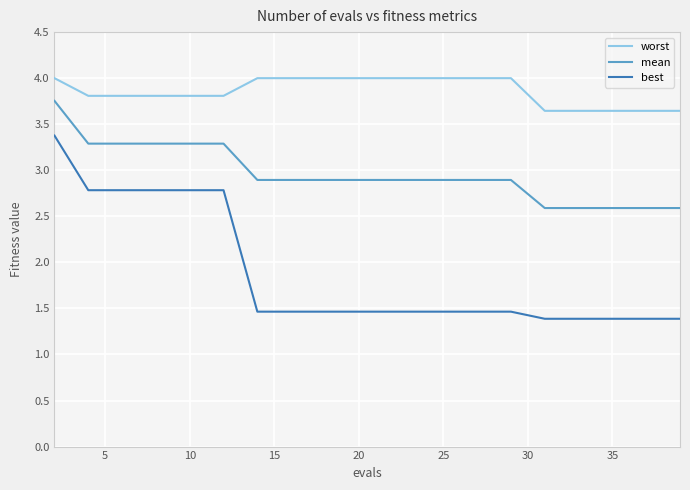

What is the minimum value for mean?

2.6